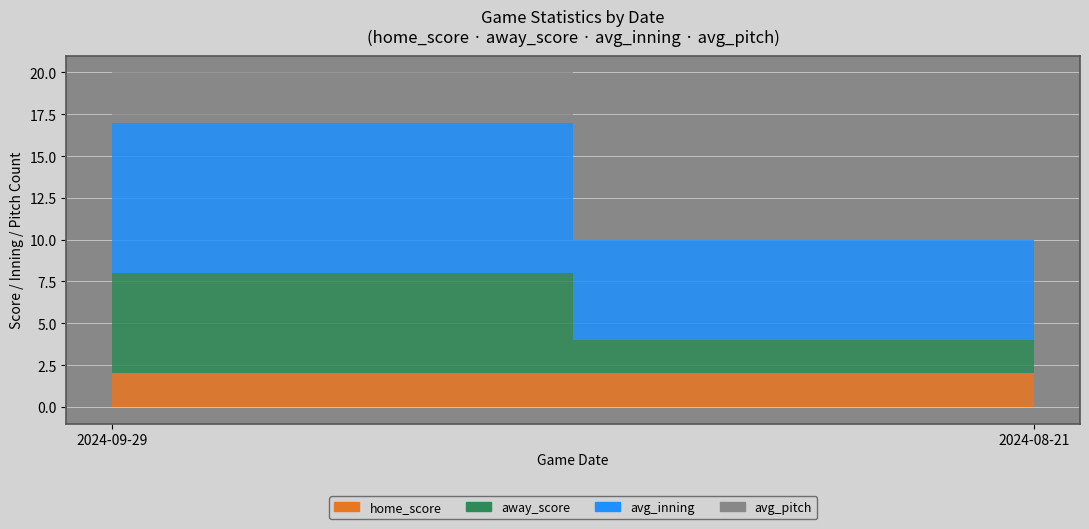

The home_score series shows 3 at 2024-09-29_1. True or false?

False